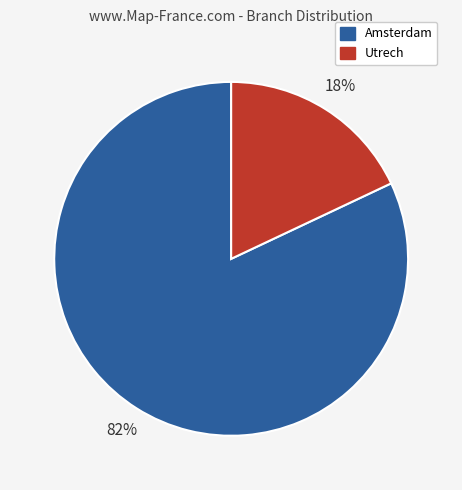

How many segments does this pie chart have?

2